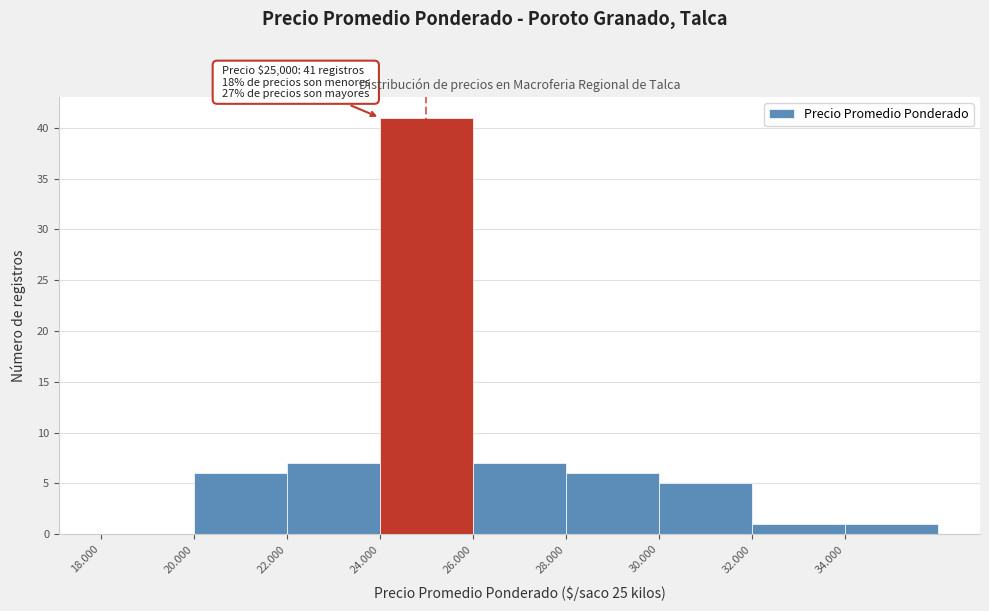

Reading left to right, transcribe all the data shown in this chart.

18.000=0	20.000=6	22.000=7	24.000=41	26.000=7	28.000=6	30.000=5	32.000=1	34.000=1